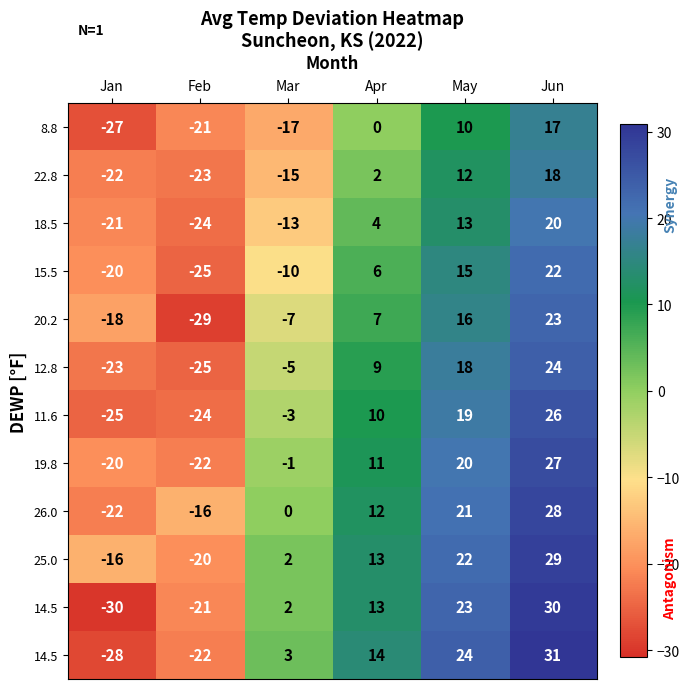

Count the number of categories in the chart.

6